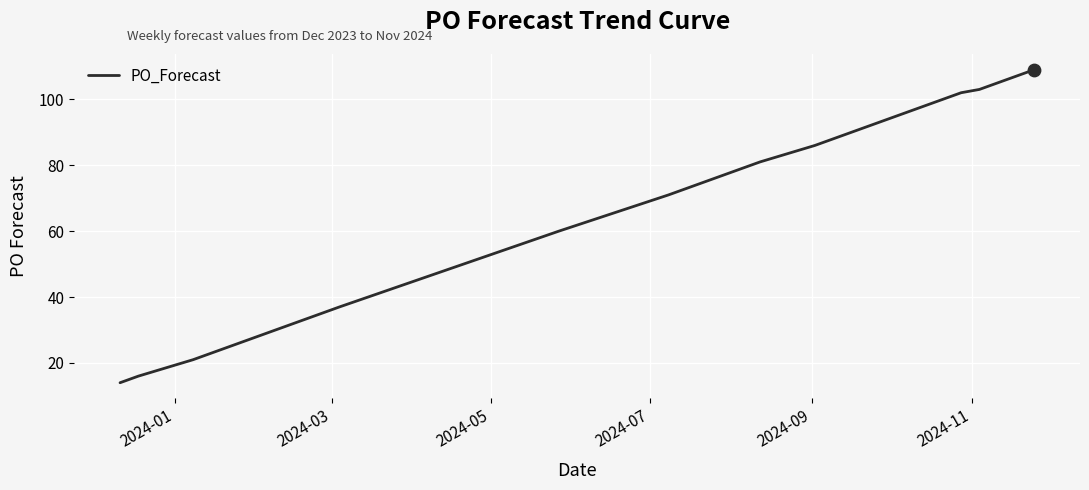

What is the maximum value shown in the chart?

109